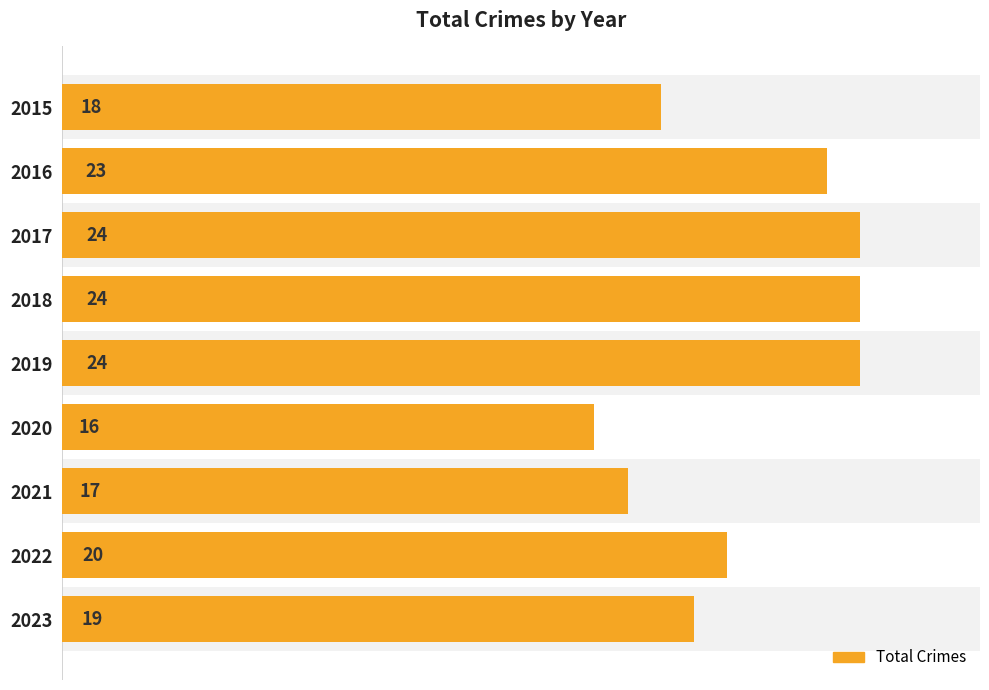

Are the bars horizontal?

Yes